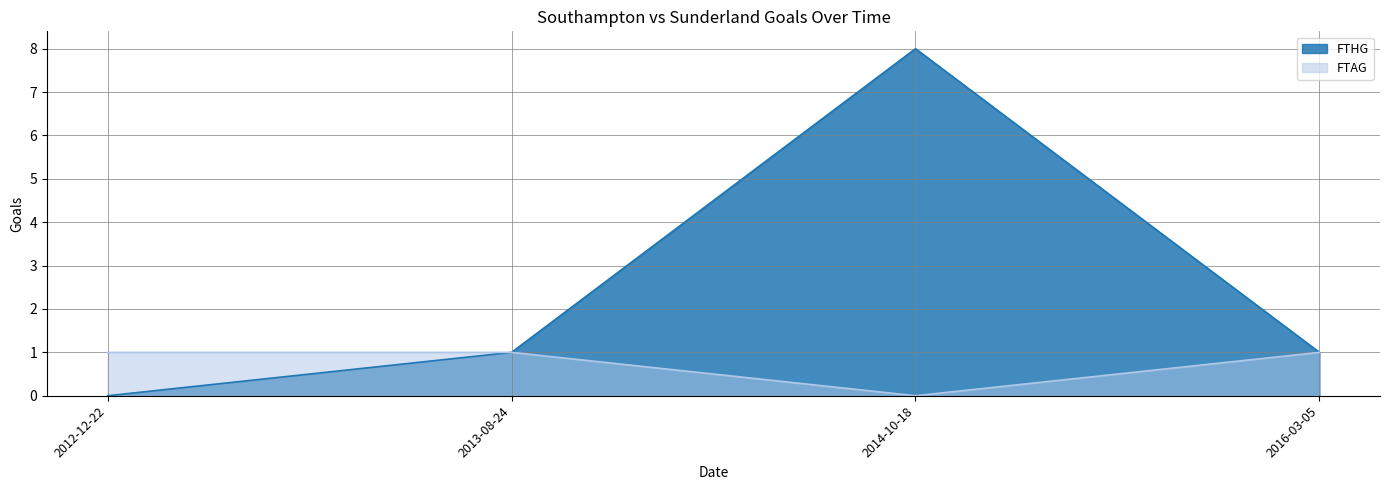

Rank the series at 2013-08-24 from lowest to highest value.

FTHG, FTAG